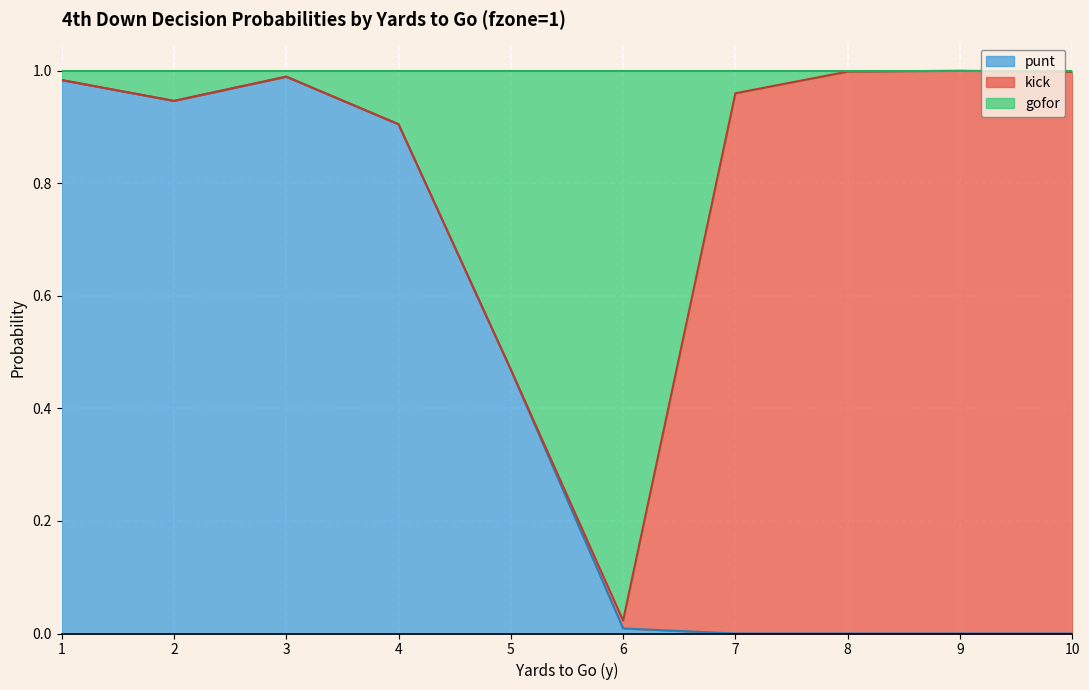

True or false: punt has more than 2 points higher than both neighbors.

False